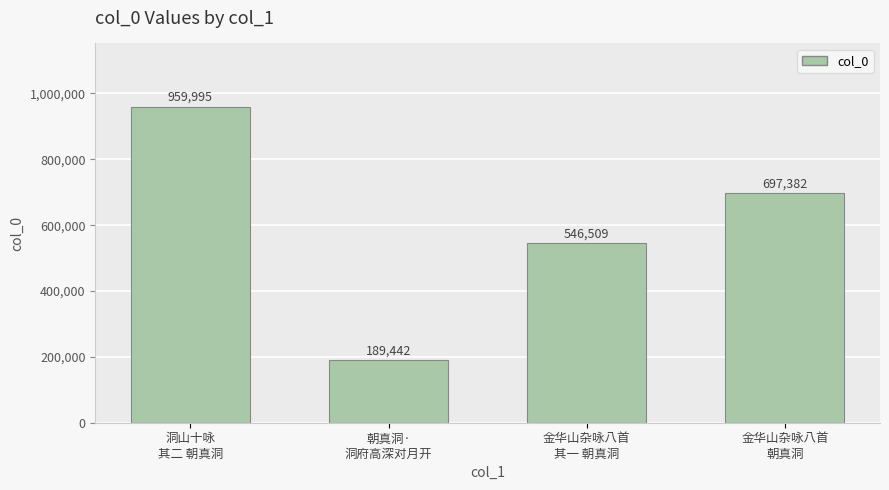

Approximately how many times larger is the value at 朝真洞·
洞府高深对月开 compared to 金华山杂咏八首
其一 朝真洞?

0.3